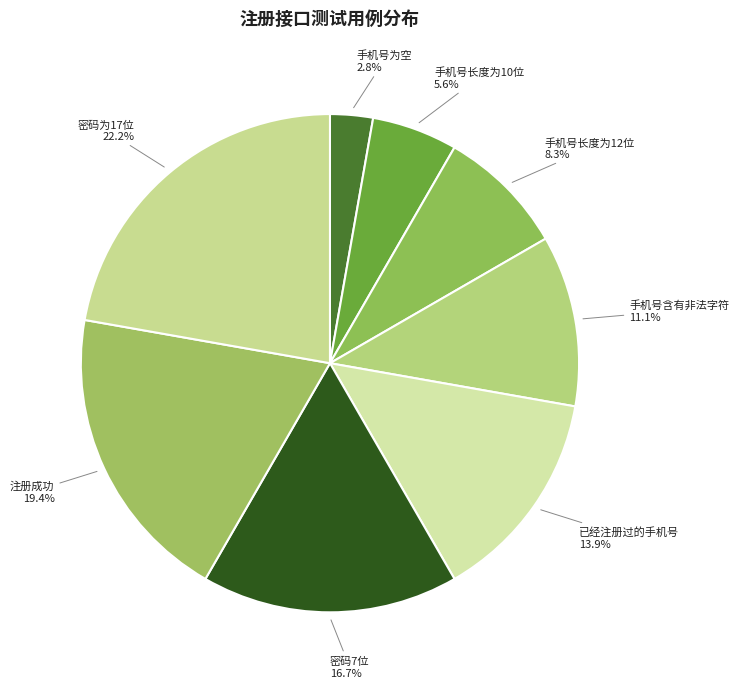

Count the number of slices in the pie.

8